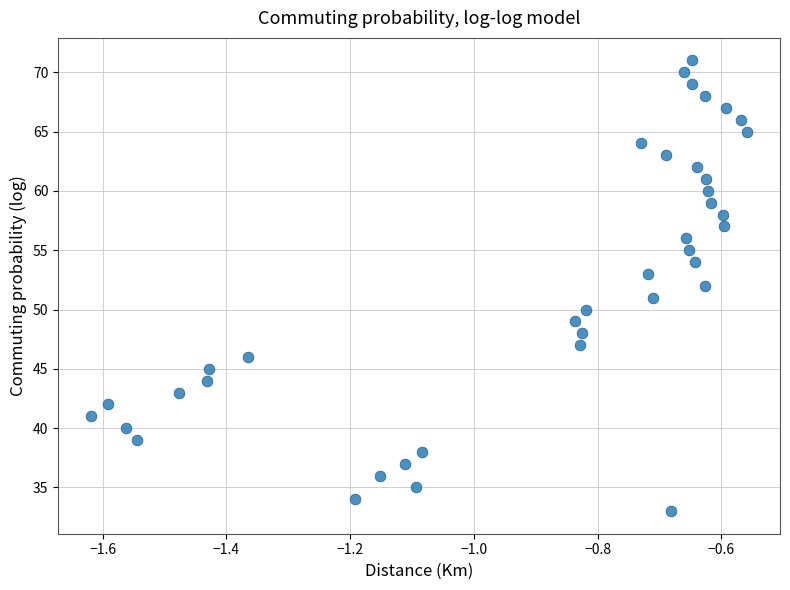

What is the range of Y values (max minus min)?

38